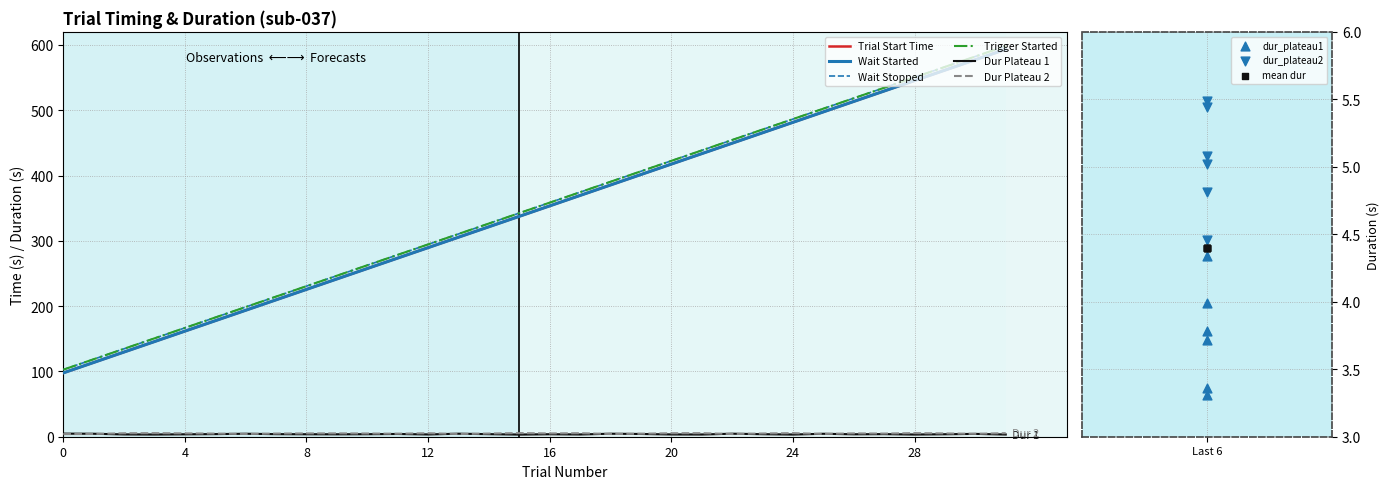

Which series reaches the minimum Y coordinate?

Dur Plateau 1